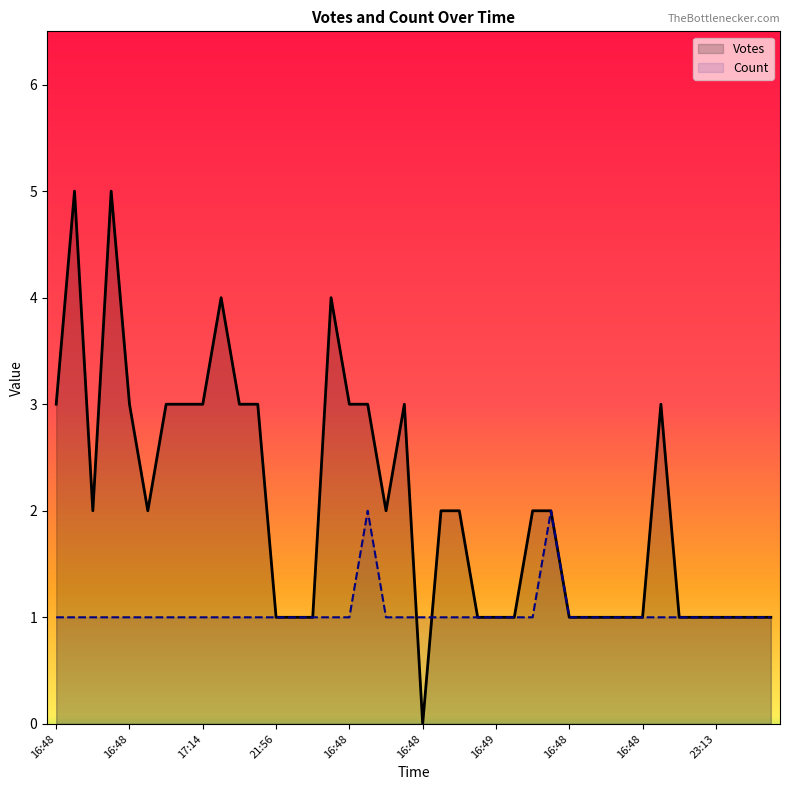

List the series in order of their peak value, lowest first.

Count, Votes